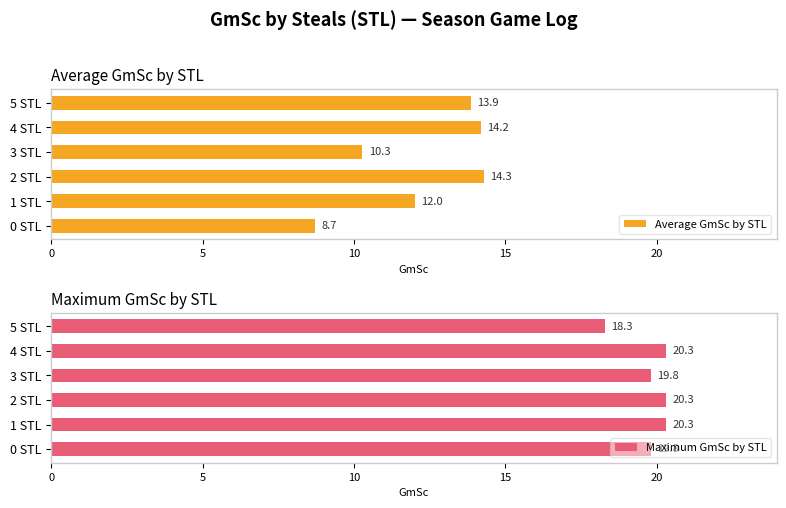

What is the sum of all Average GmSc by STL values?

73.4